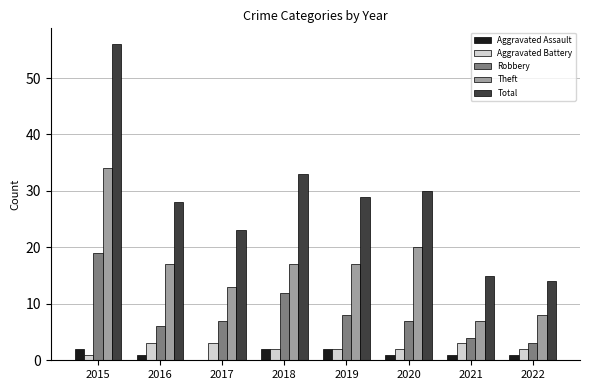

Is it true that Theft equals 17 at 2019?

True